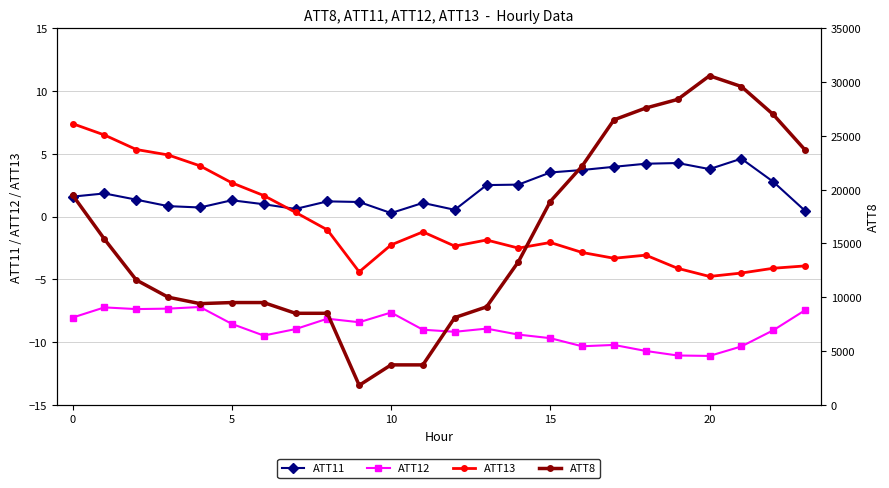

True or false: ATT13 and ATT12 cross at least once.

False